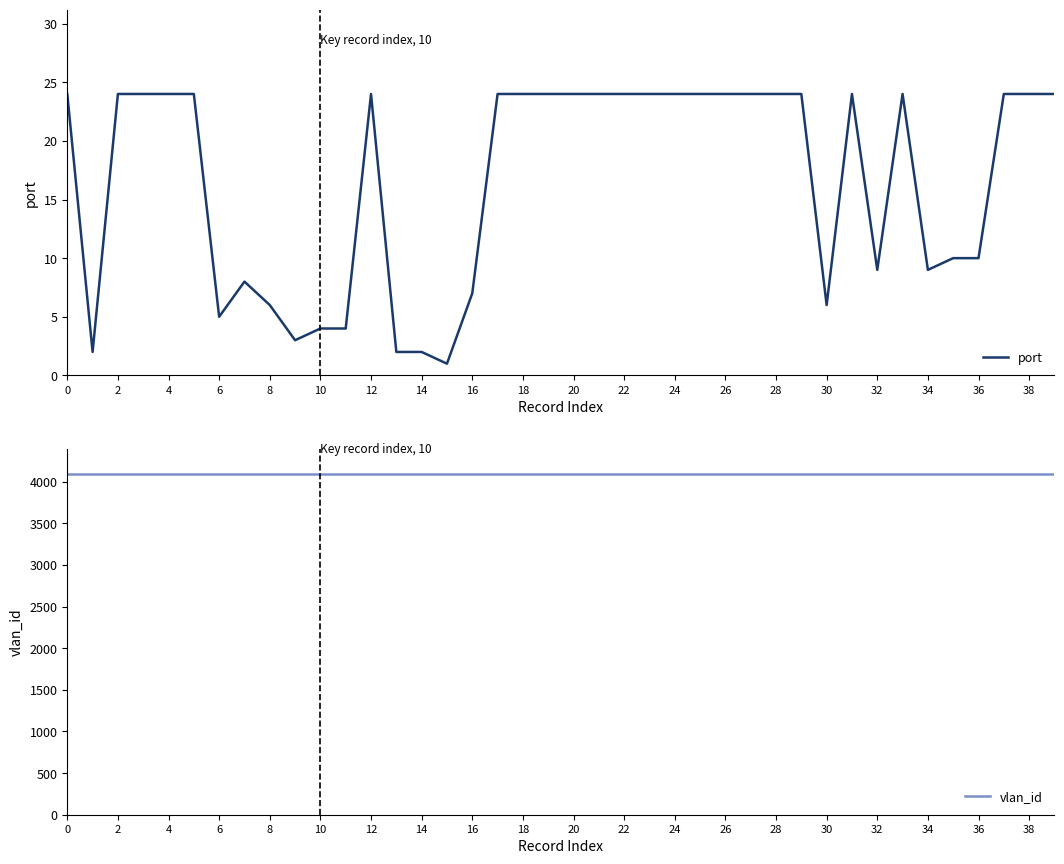

What is the average value of the vlan_id series?

4094